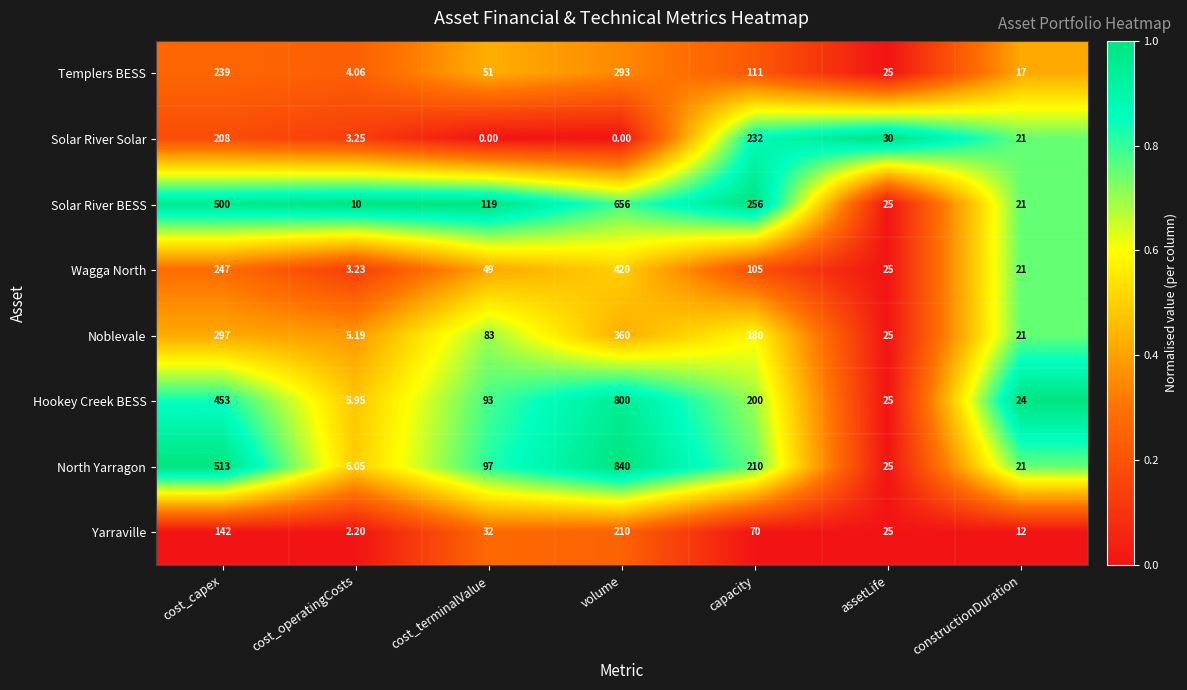

List the series in order of their peak value, highest first.

North Yarragon, Hookey Creek BESS, Solar River BESS, Wagga North, Noblevale, Templers BESS, Solar River Solar, Yarraville